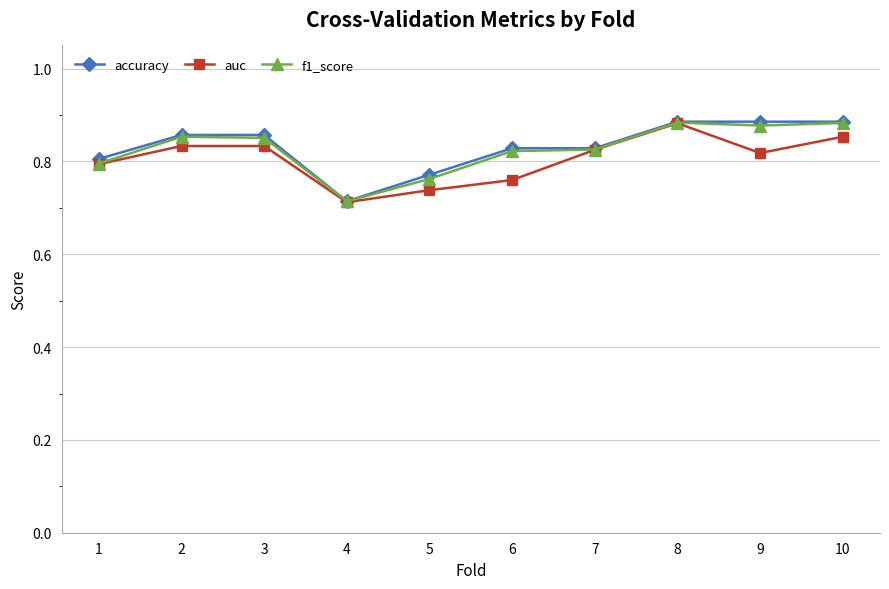

List the series in order of their overall mean, highest first.

accuracy, f1_score, auc